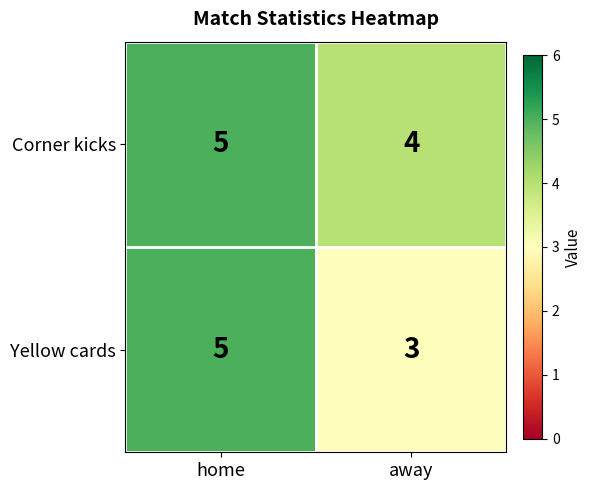

Rank the series at away from highest to lowest value.

Corner kicks, Yellow cards